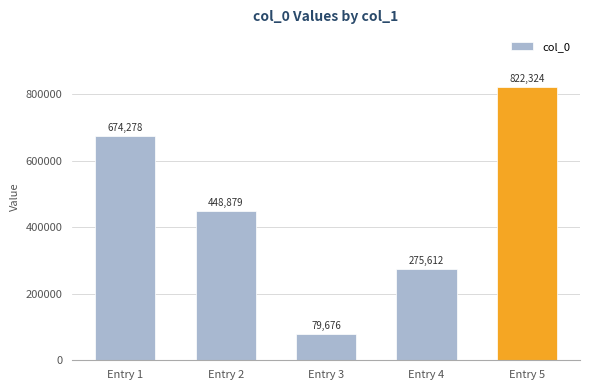

Is it true that the value at Entry 3 is 79676?

True